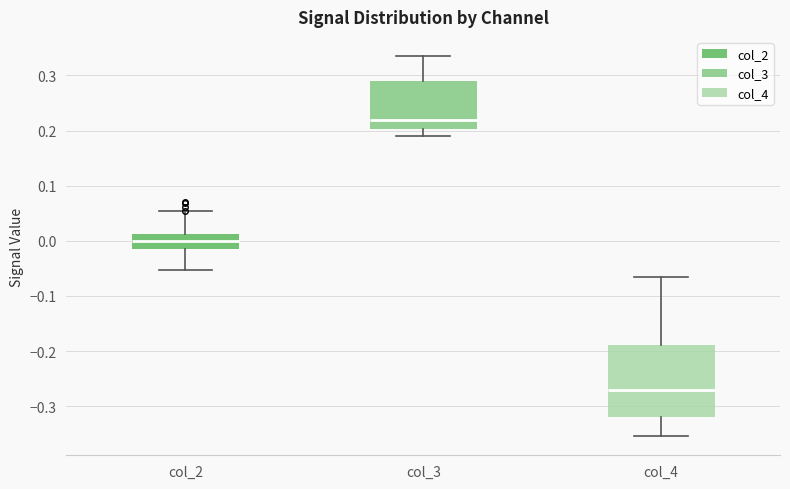

Reading left to right, read every box against the y-axis: the position of its median line, the range the box covers, and the ends of its whiskers. The values are not printed on the chart, so give them approximately, as read against the axis.

col_2: median 0.00, box -0.01 to 0.01, whiskers -0.05 to 0.05
col_3: median 0.22, box 0.20 to 0.29, whiskers 0.19 to 0.34
col_4: median -0.27, box -0.32 to -0.19, whiskers -0.35 to -0.06